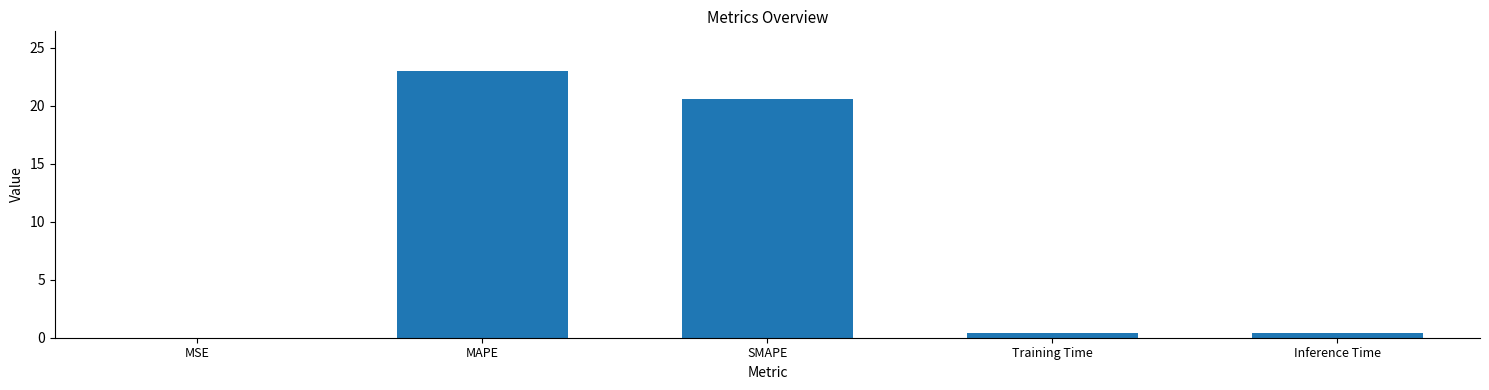

Does the chart contain stacked bars?

No